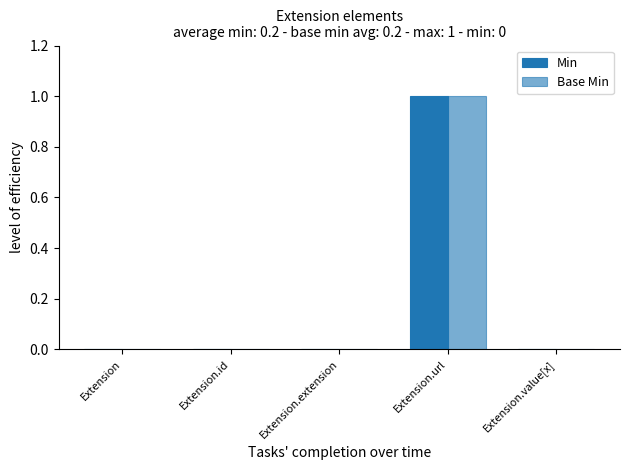

Are the bars horizontal?

No